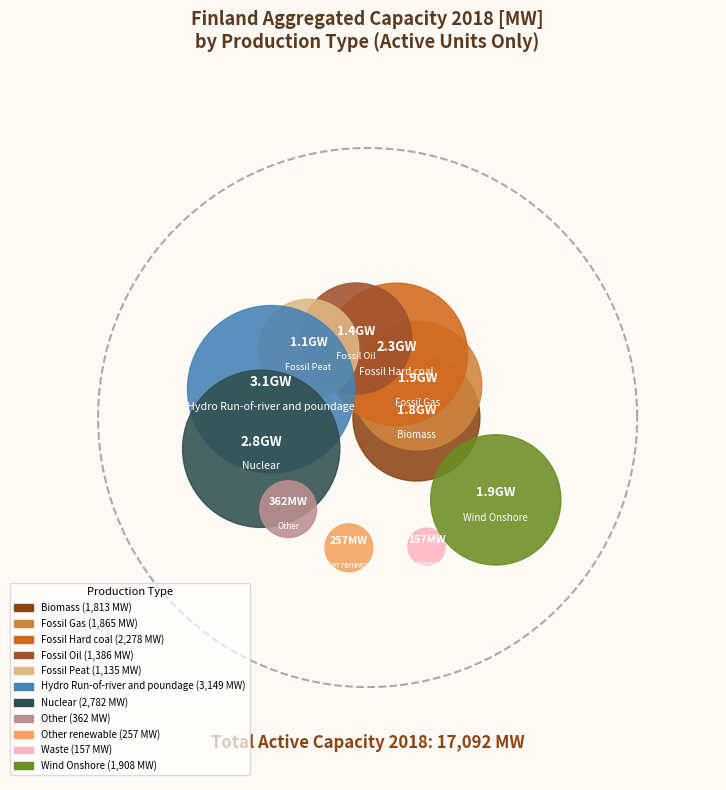

Rank the categories by value from lowest to highest.

Waste, Other renewable, Other, Fossil Peat, Fossil Oil, Biomass, Fossil Gas, Wind Onshore, Fossil Hard coal, Nuclear, Hydro Run-of-river and poundage